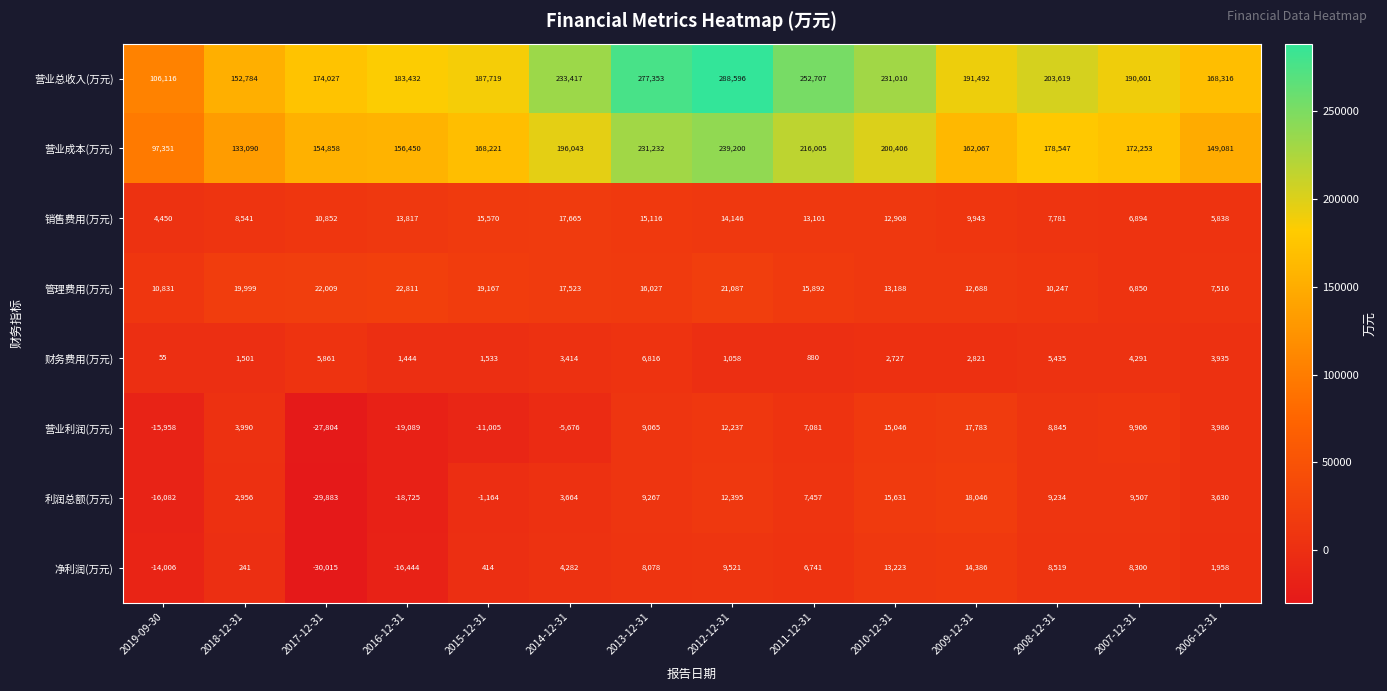

Is it true that 销售费用(万元) equals 4450 at 2019-09-30?

True